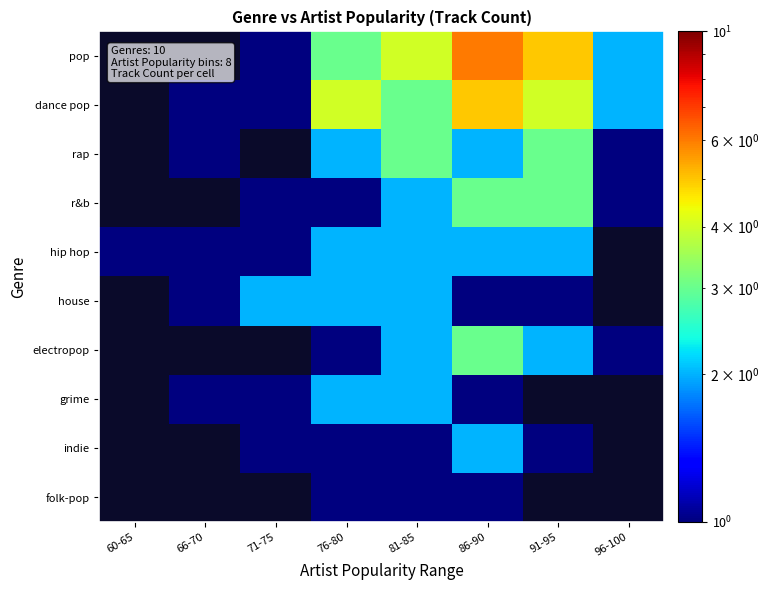

At which label does rap reach its minimum?

60-65